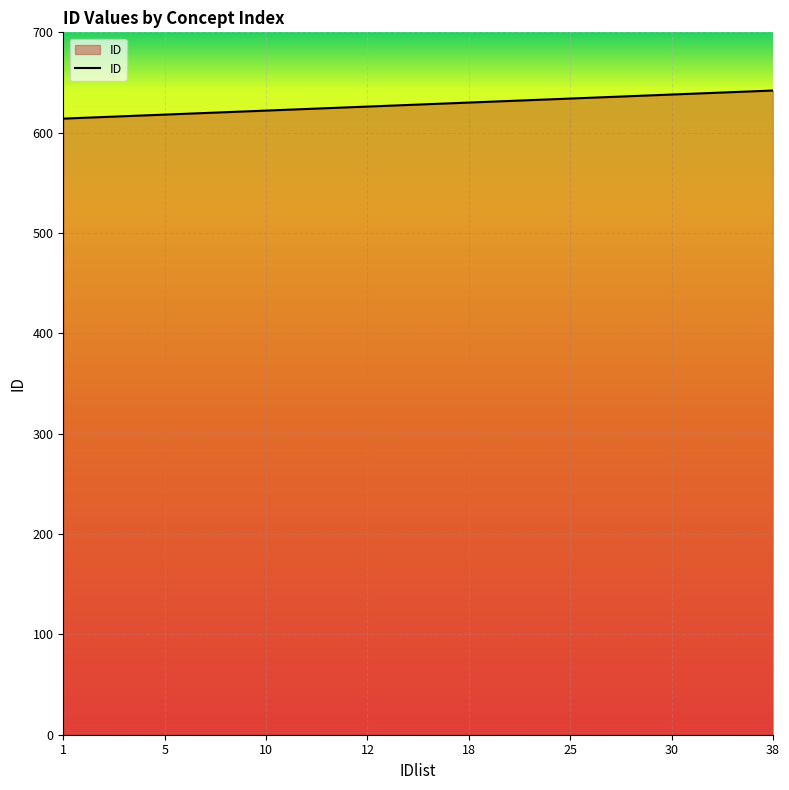

What is the difference between the maximum and minimum values?

28